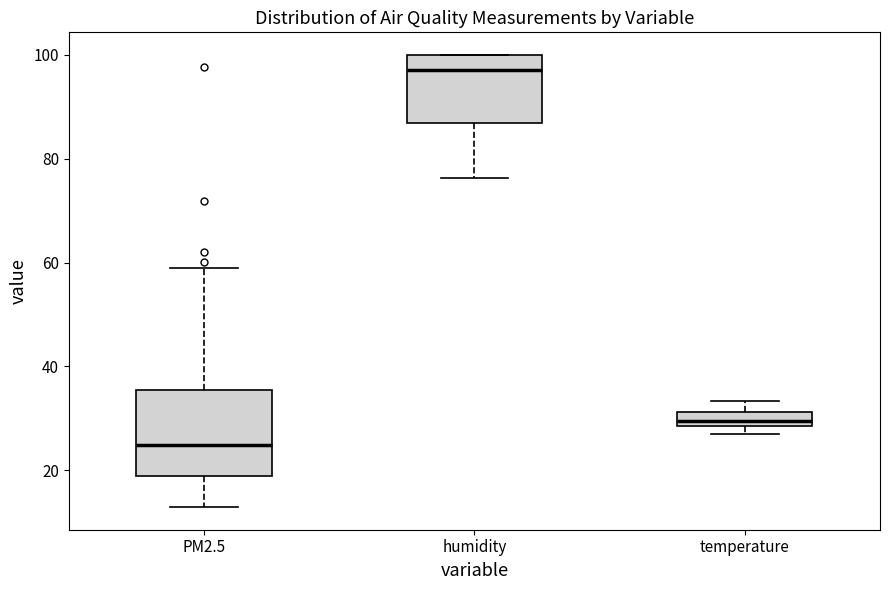

Which box is the tallest, from its lower edge to its upper edge?

PM2.5